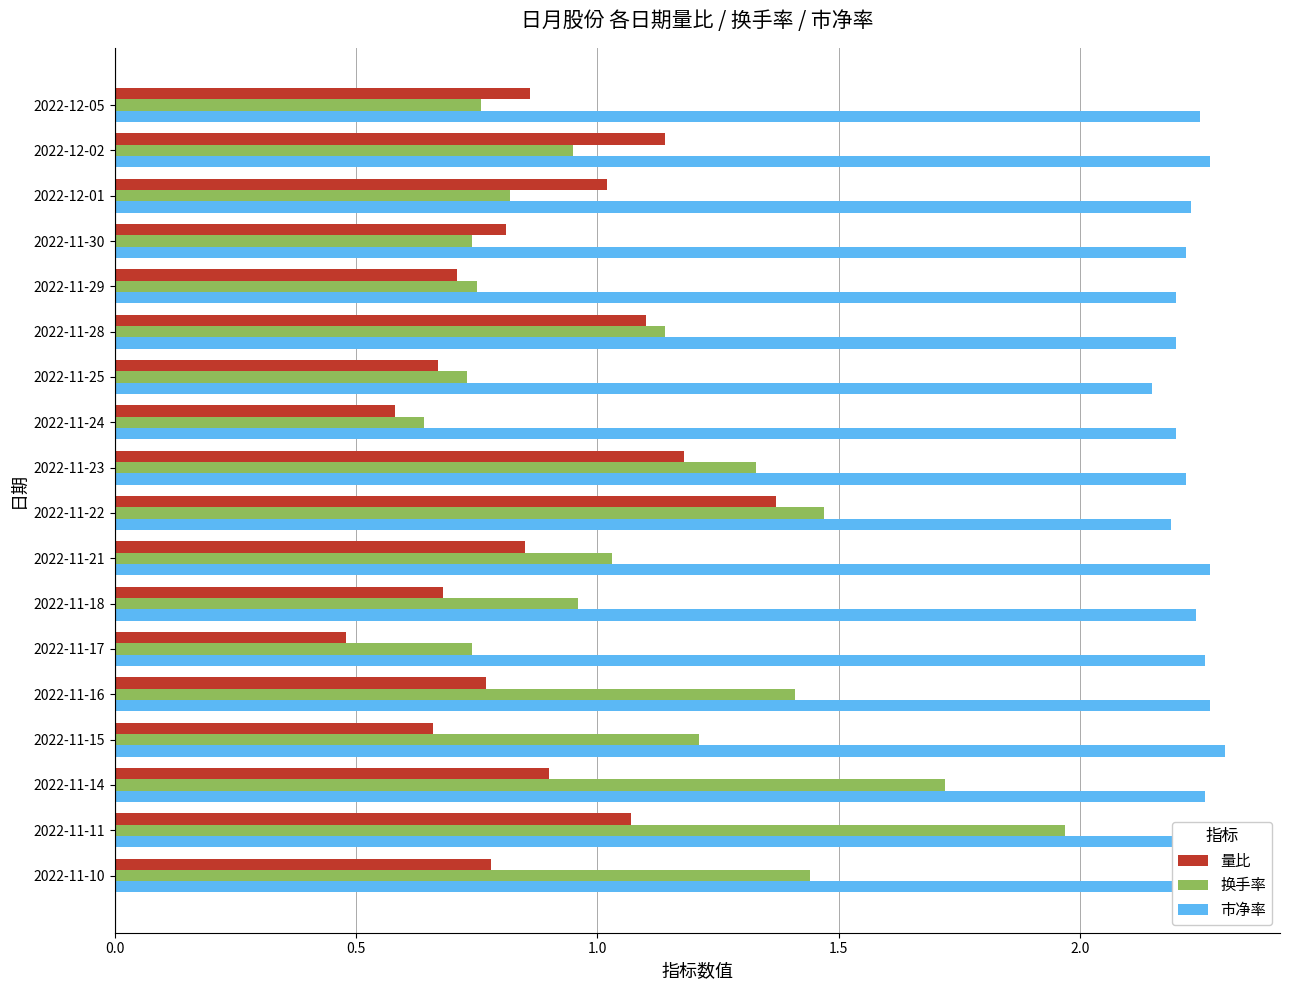

Rank the series by their average value, from lowest to highest.

量比, 换手率, 市净率